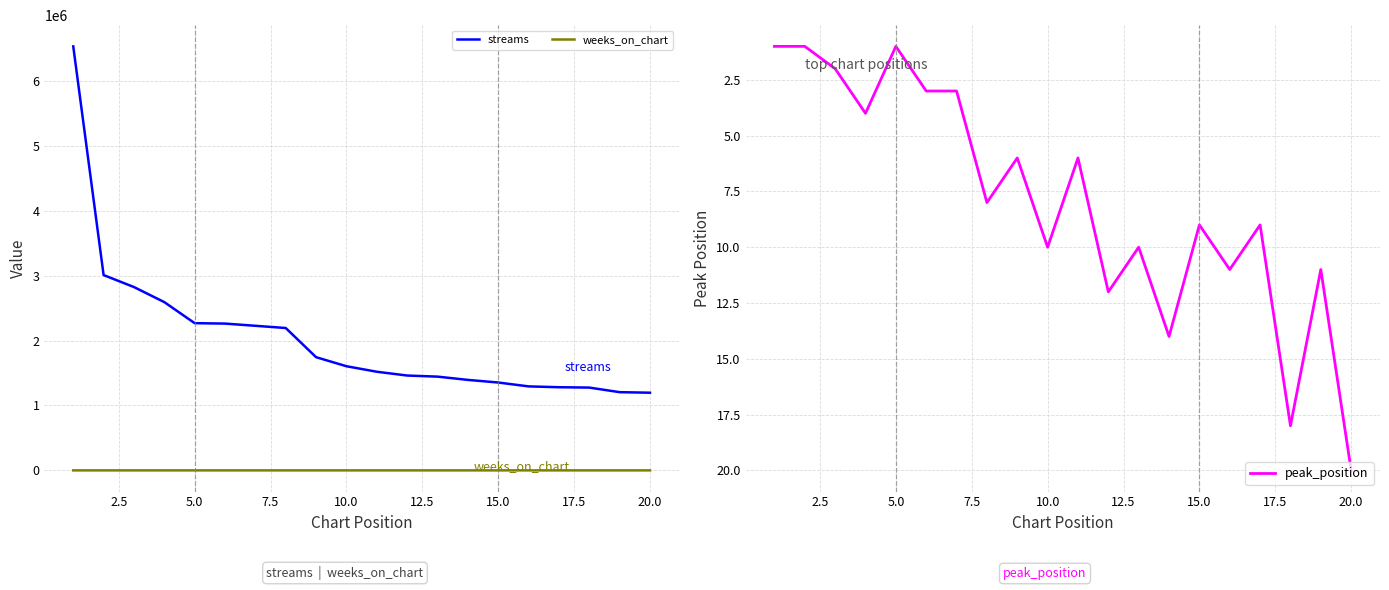

How many distinct data groups are displayed?

3